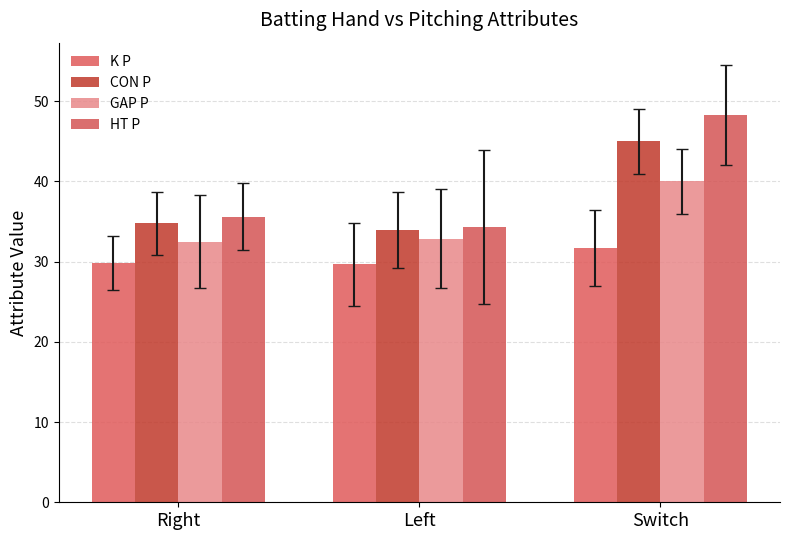

What is the sum of all GAP P values?

105.4